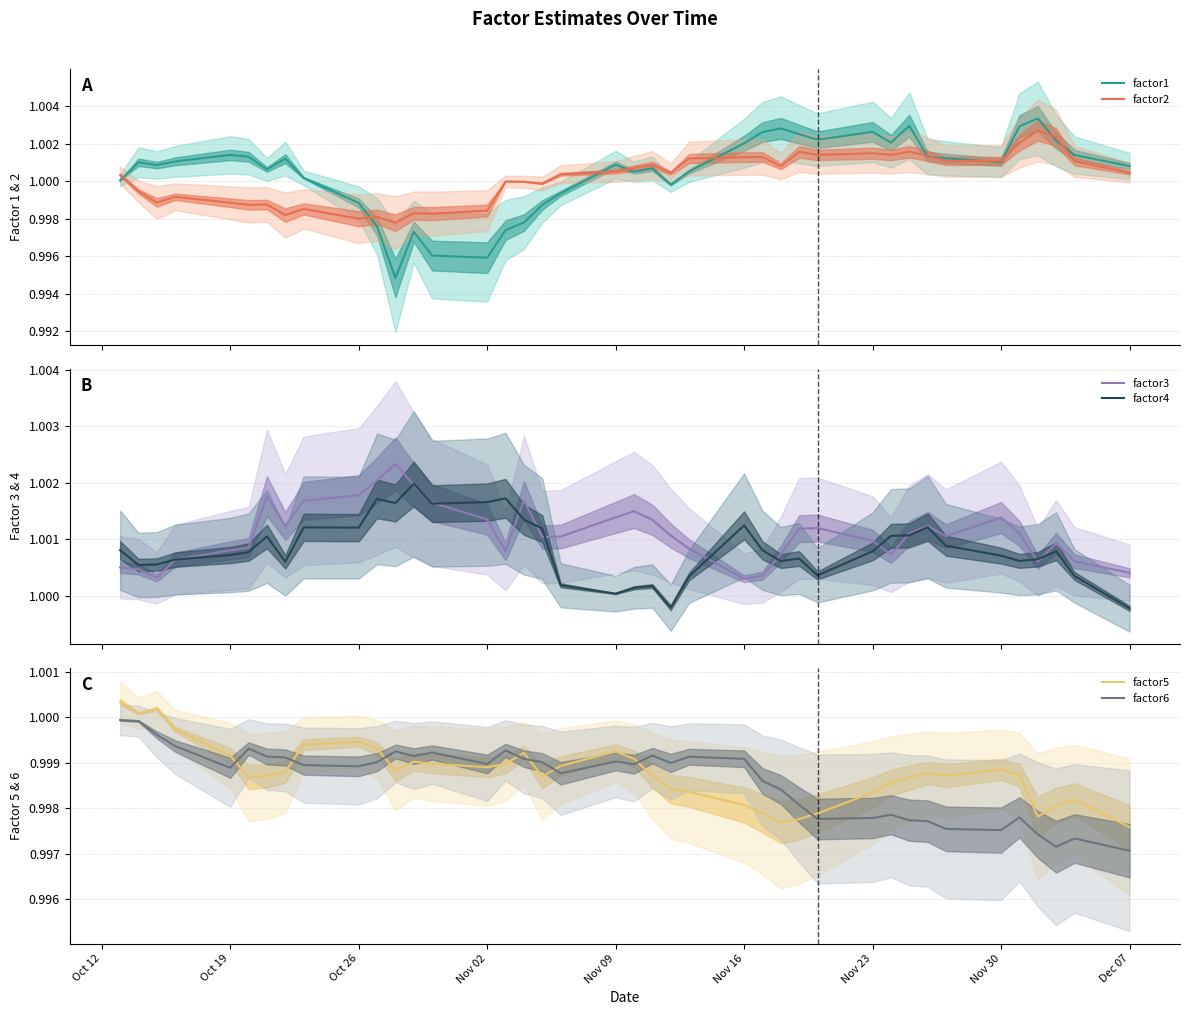

After their last crossing, which series has the higher values: factor5 or factor6?

factor5